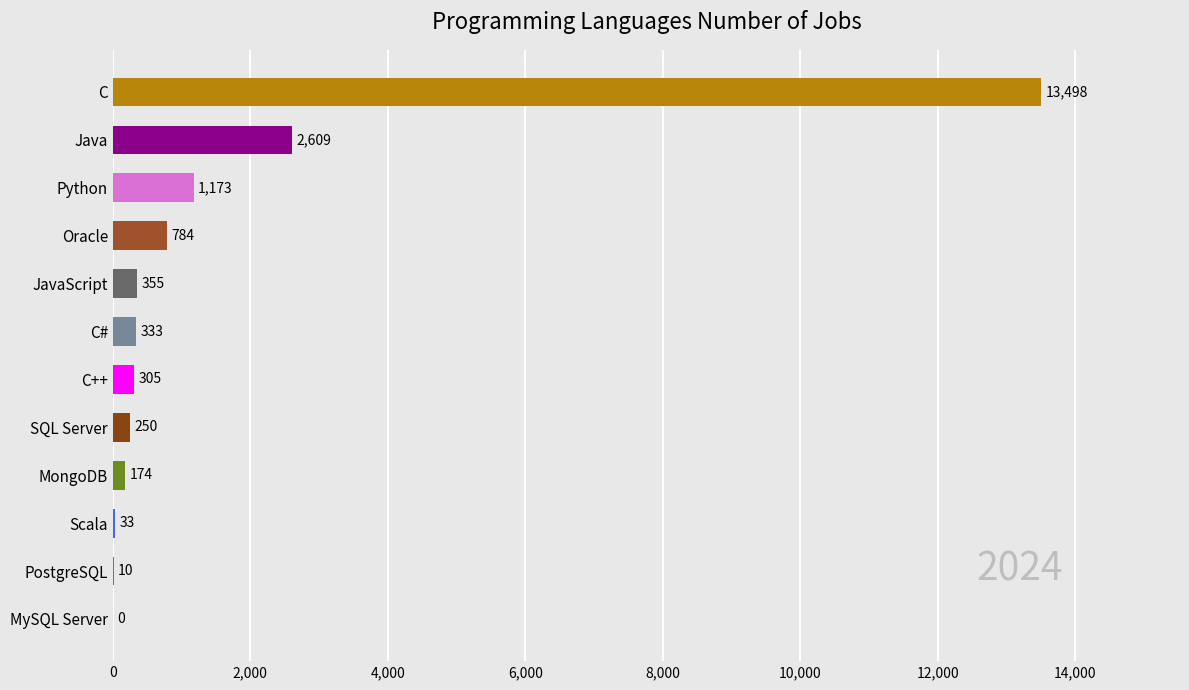

The chart shows a value of 33 at Scala. True or false?

True